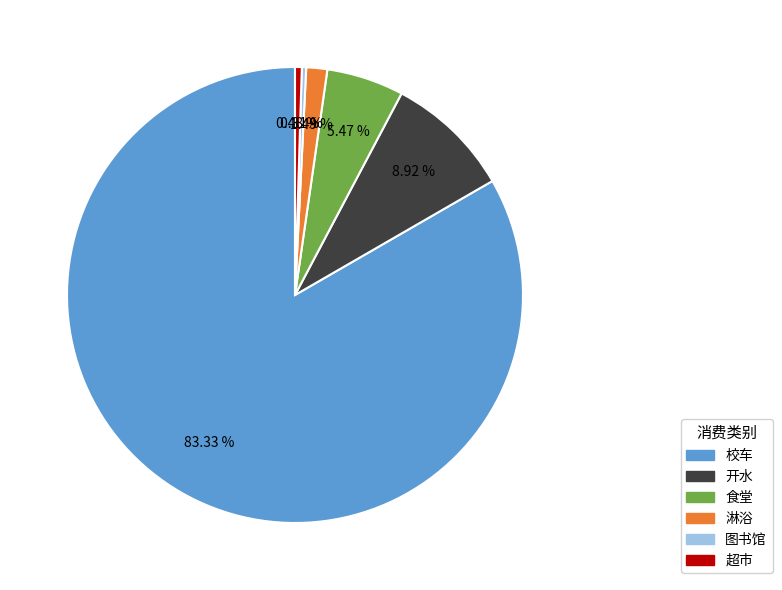

Between 图书馆 and 开水, which is larger?

开水